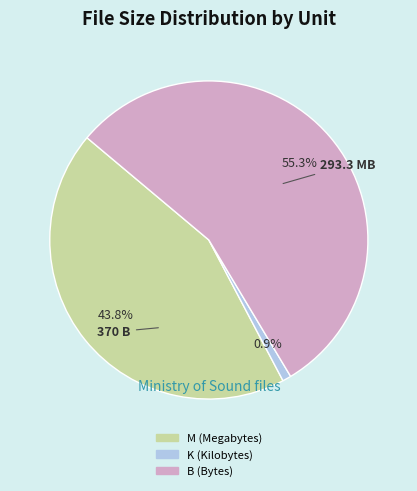

Count the number of slices in the pie.

3